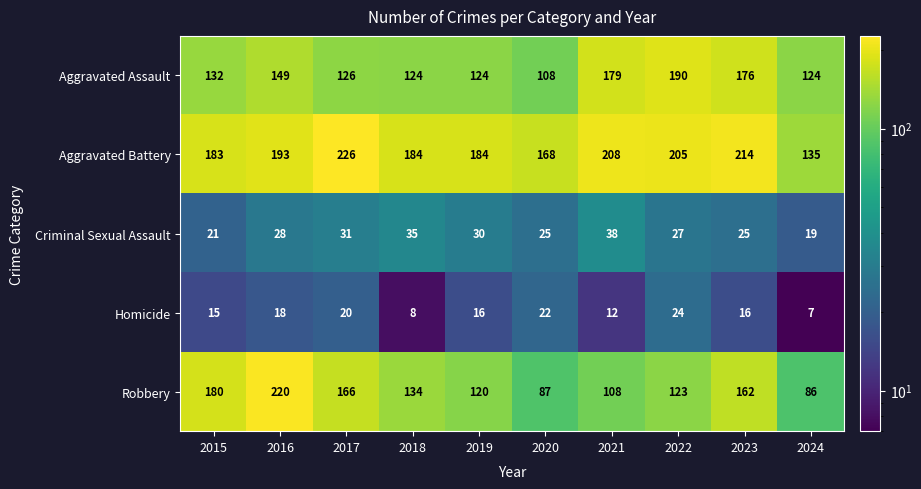

Read the Aggravated Battery value at 2017.

226